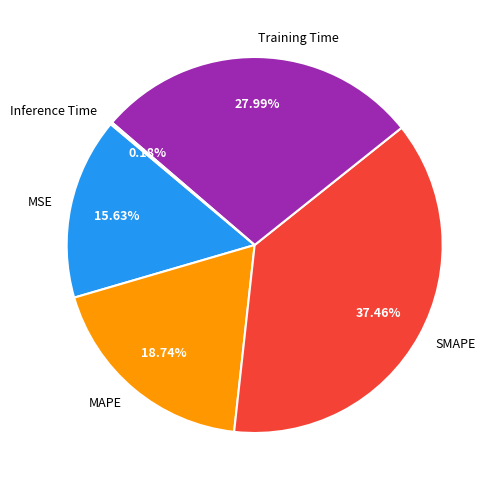

Which slice is the largest?

SMAPE